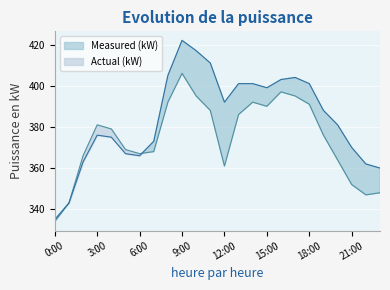

The value of Actual (kW) at 8:00 is 217. True or false?

False